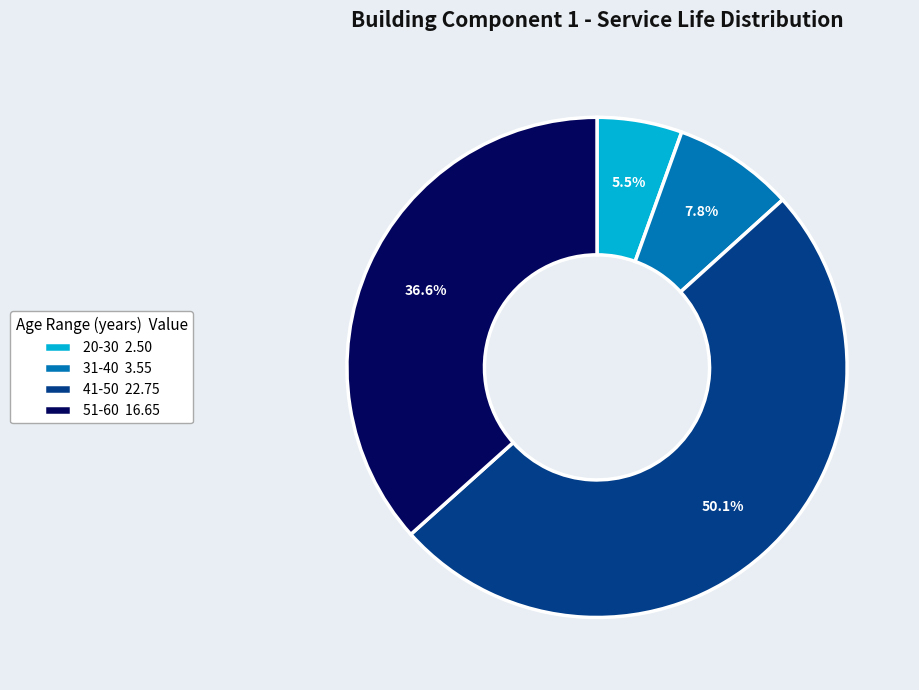

How many slices are in this pie chart?

4